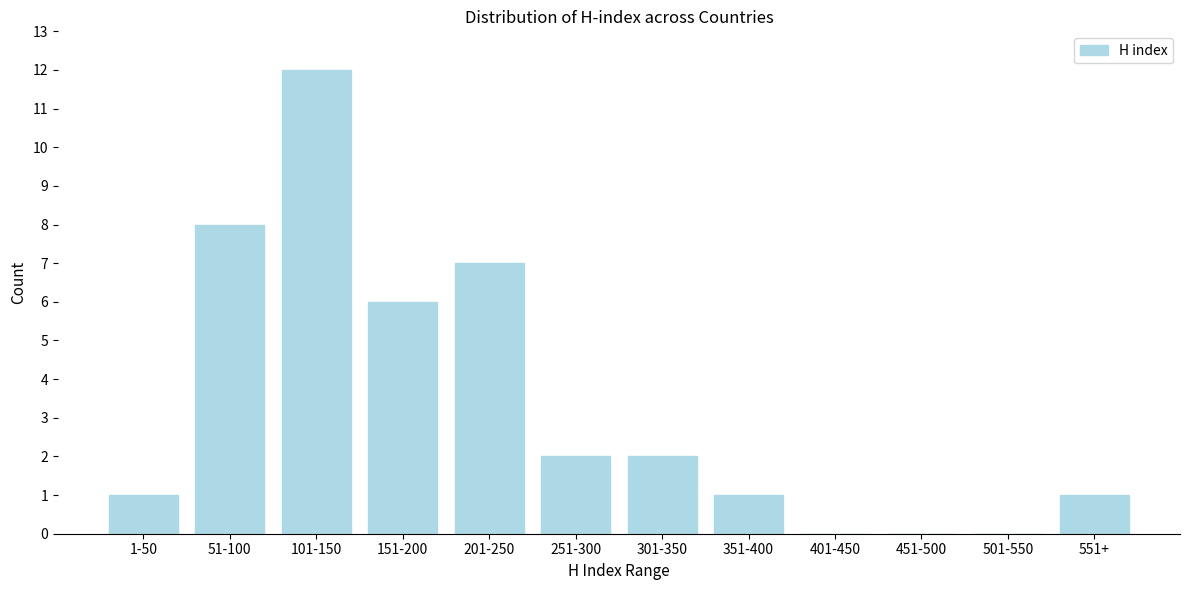

Reading right to left, what are all the values shown in this chart?

551+=1	501-550=0	451-500=0	401-450=0	351-400=1	301-350=2	251-300=2	201-250=7	151-200=6	101-150=12	51-100=8	1-50=1